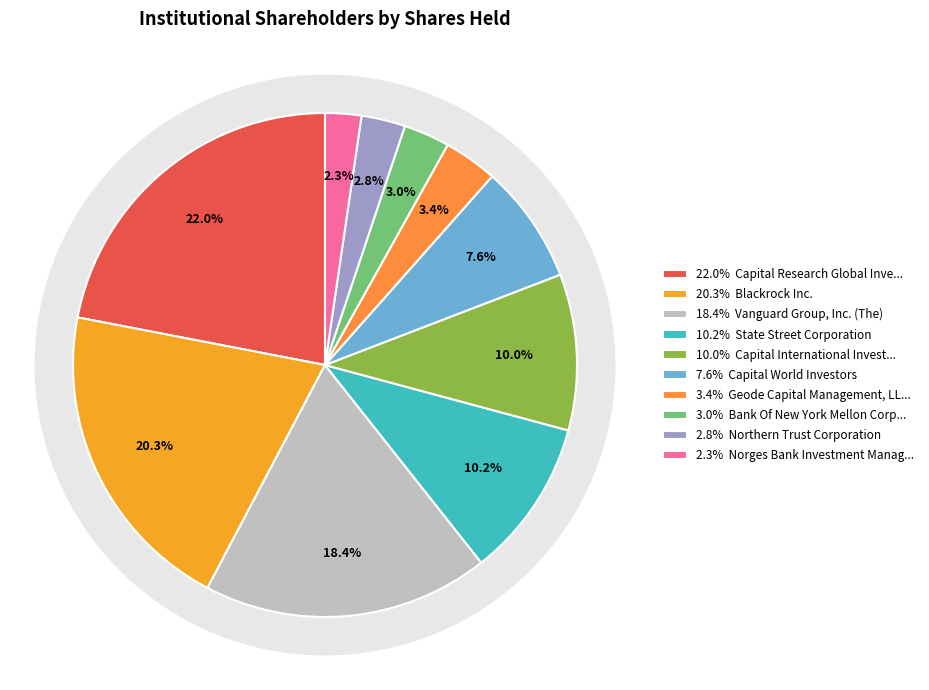

Which category has the smallest portion of the pie?

Norges Bank Investment Management